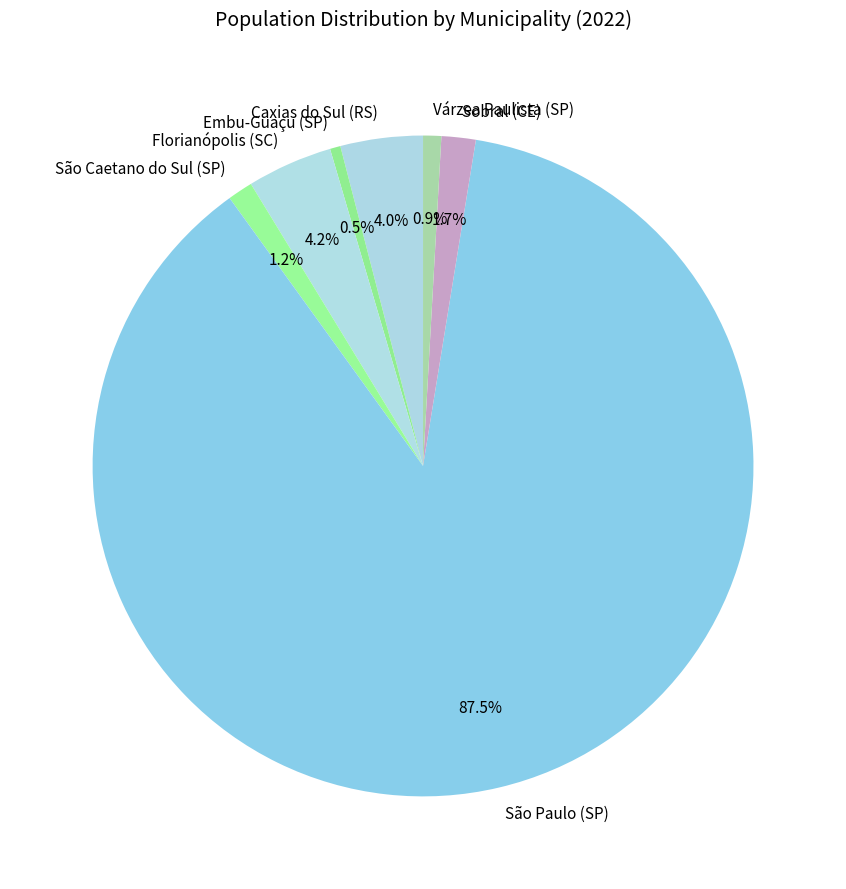

How many slices are in this pie chart?

7